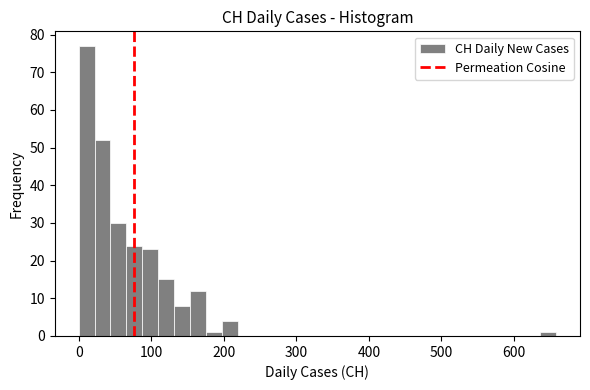

Read against the x-axis, roughly where is the centre of the tallest bar?

10